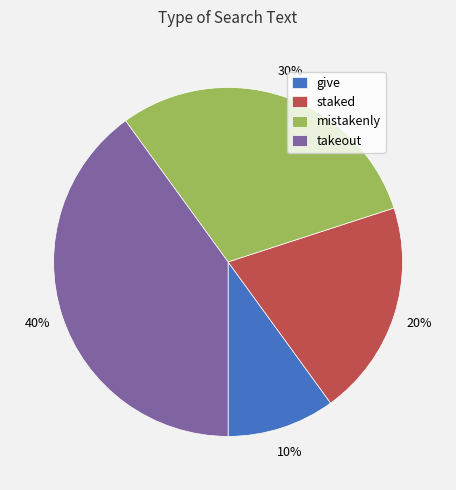

Which slice is the smallest?

give